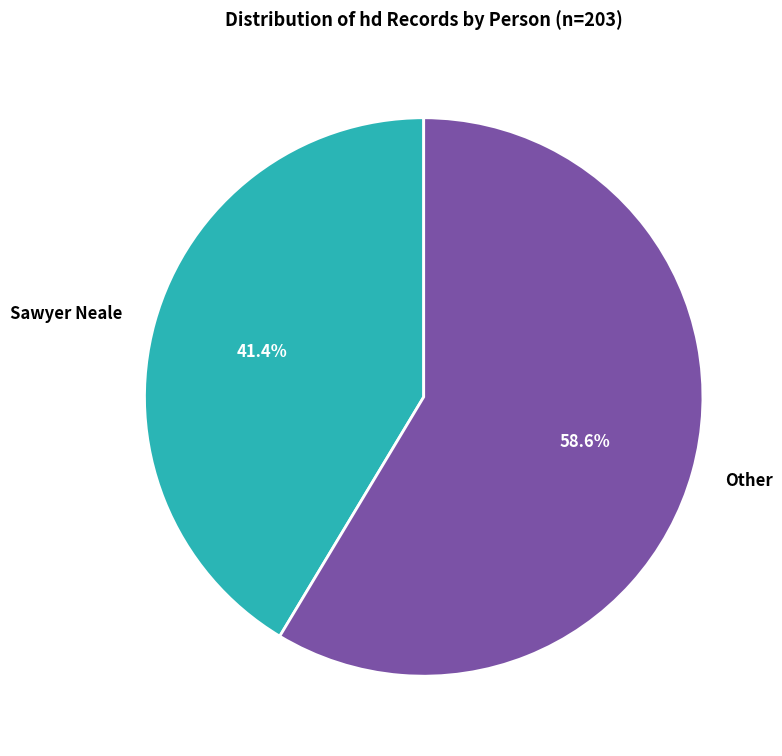

Does Sawyer Neale account for over 50% of the chart?

No